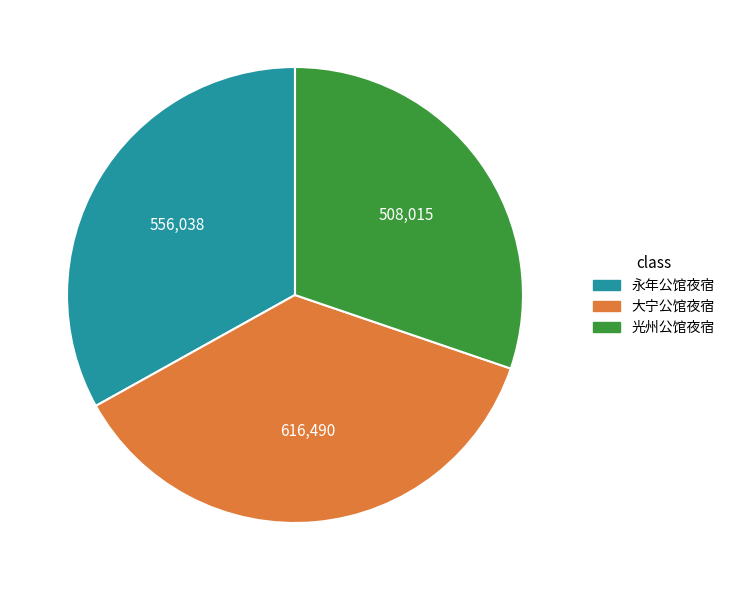

Approximately how many times larger is the value at 光州公馆夜宿 compared to 永年公馆夜宿?

0.9